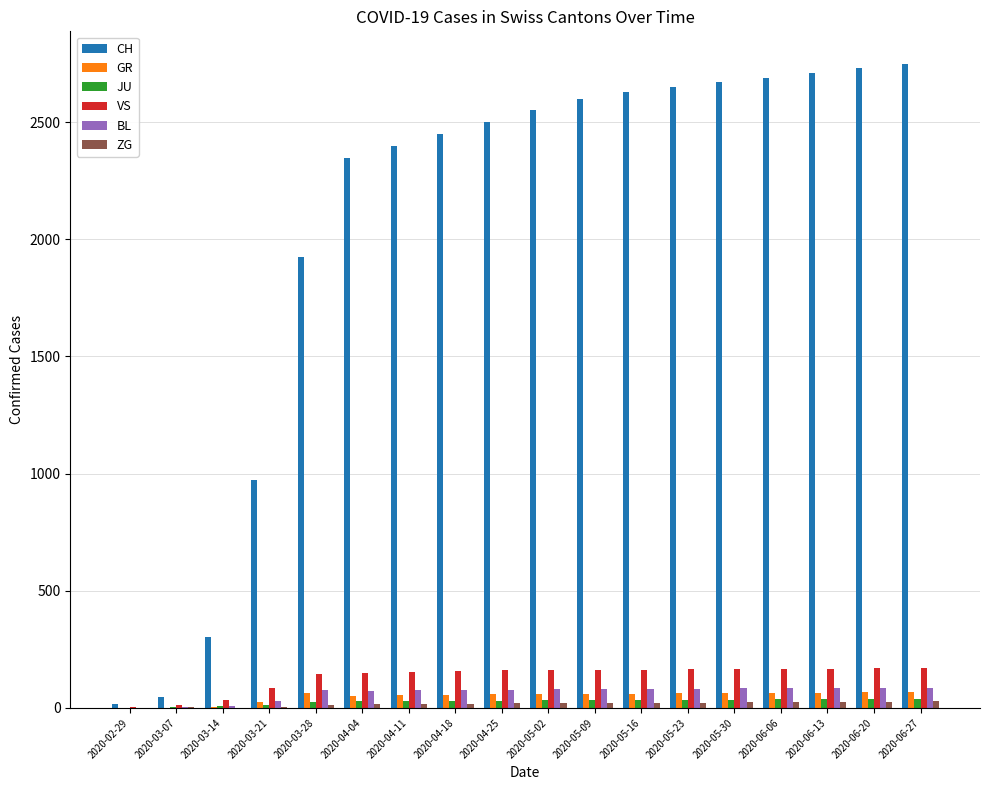

What is the maximum value for CH?

2750